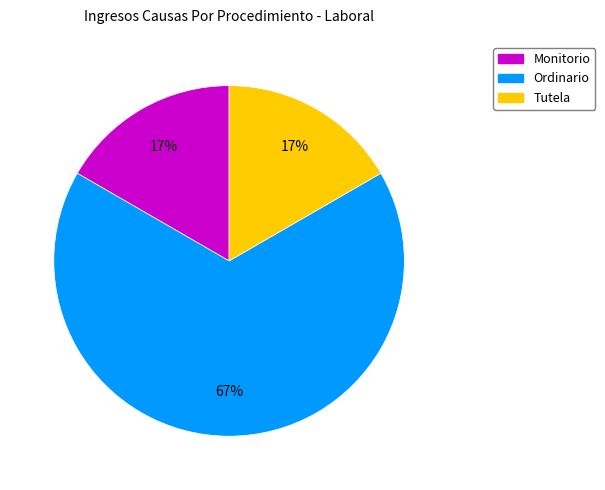

How many slices are in this pie chart?

3